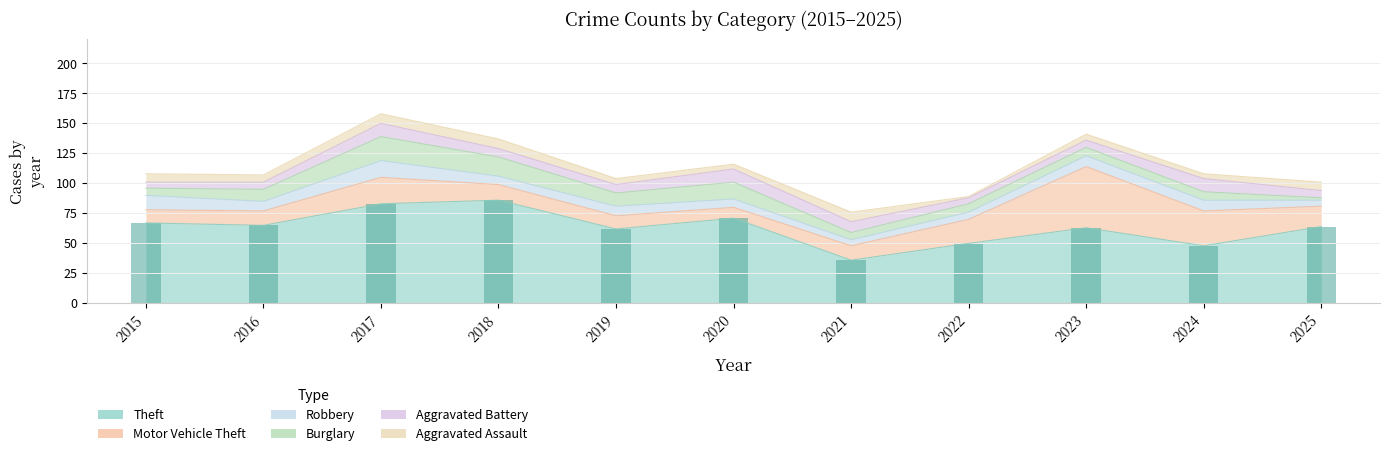

At how many categories does at least one series exceed 70?

3